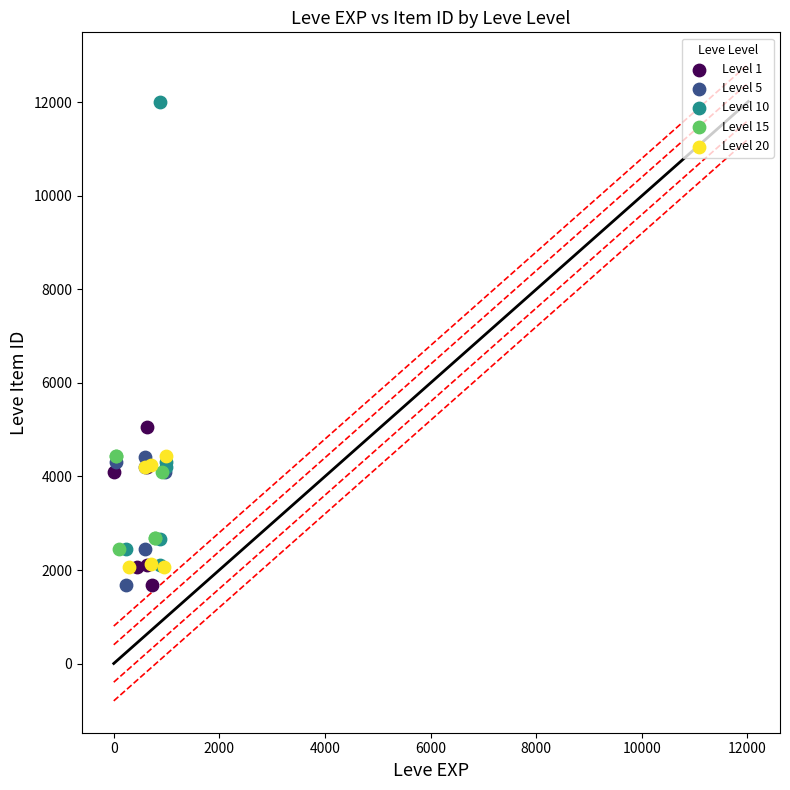

Which series has the widest spread of Y values?

Level 10